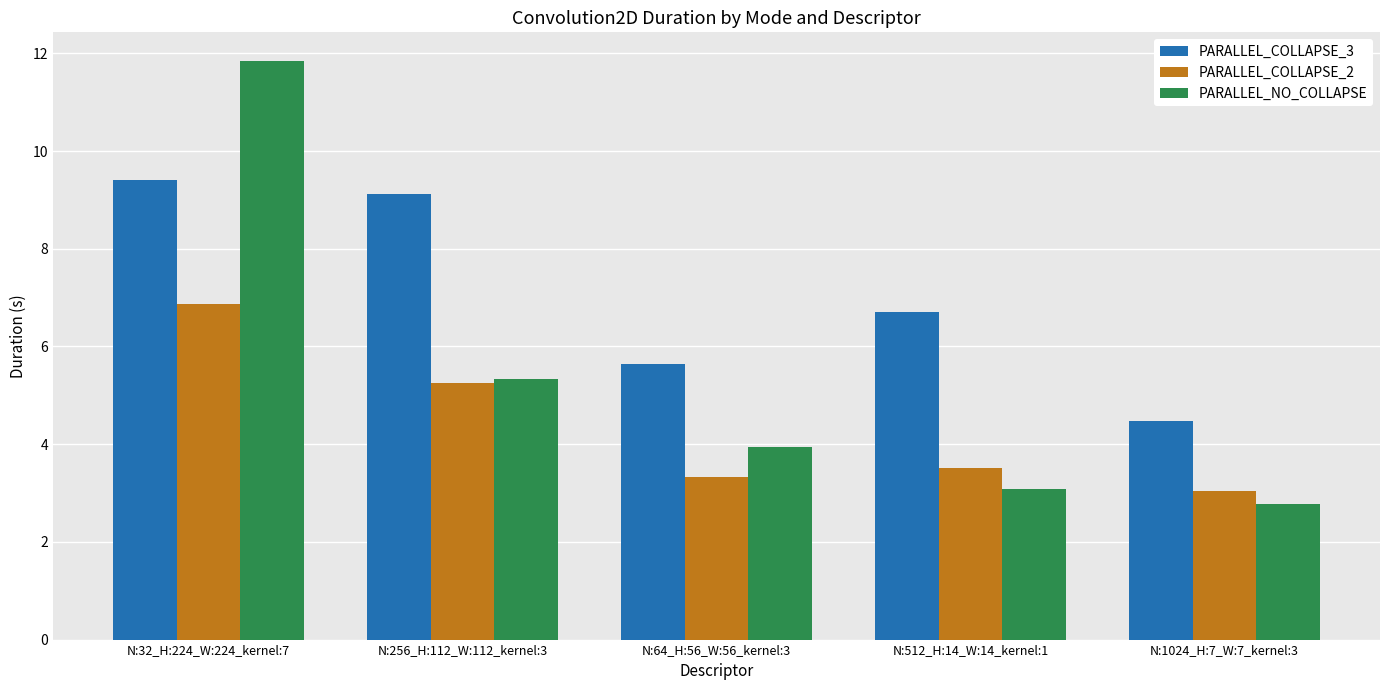

Which series changed the most between N:256_H:112_W:112_kernel:3 and N:1024_H:7_W:7_kernel:3?

PARALLEL_COLLAPSE_3